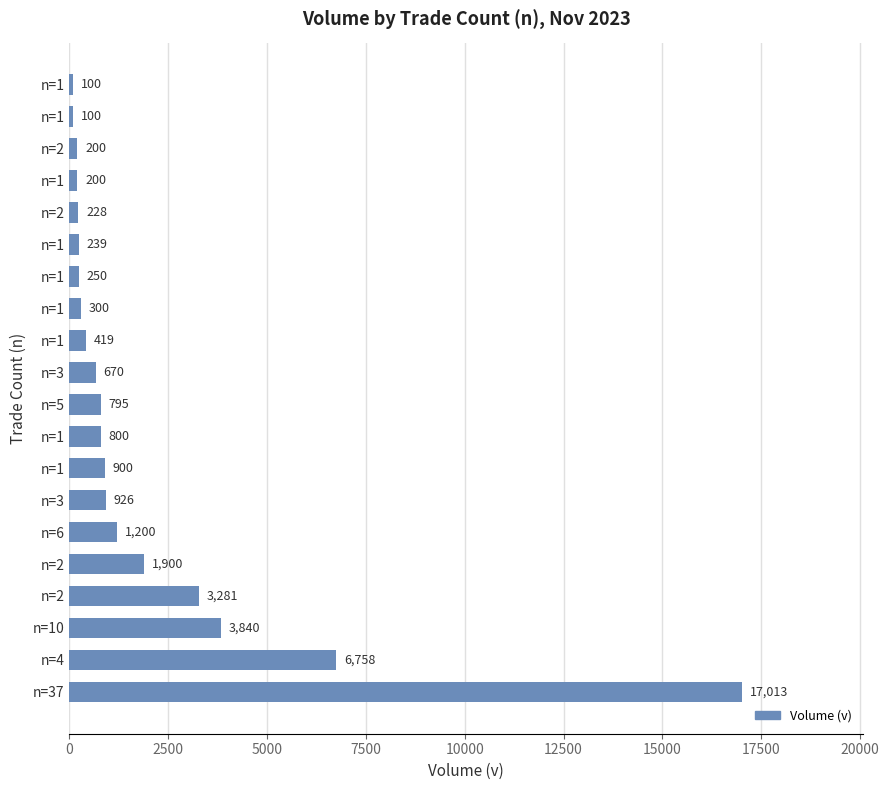

Count the number of categories in the chart.

20